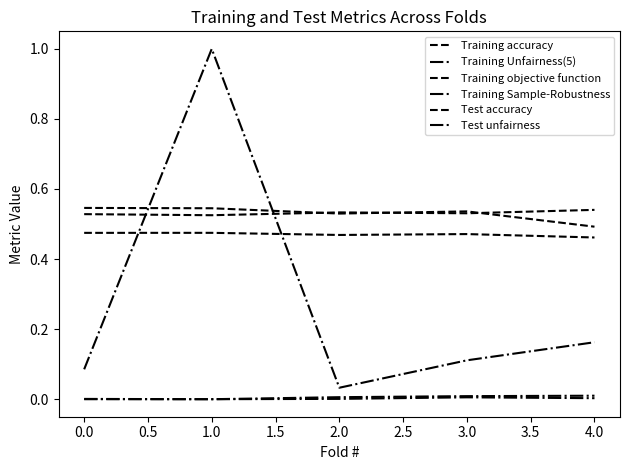

True or false: Training accuracy has more than 1 interior local peaks.

False